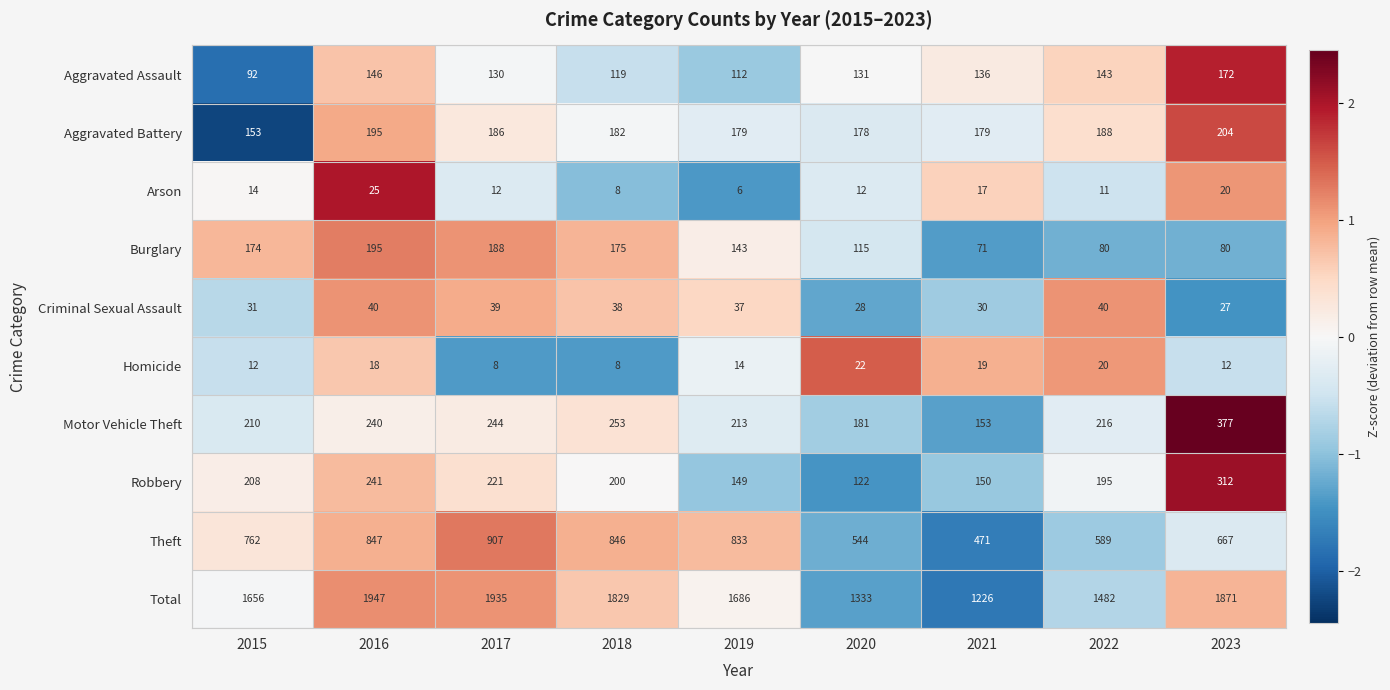

Which category has the lowest value in the Criminal Sexual Assault series?

2023